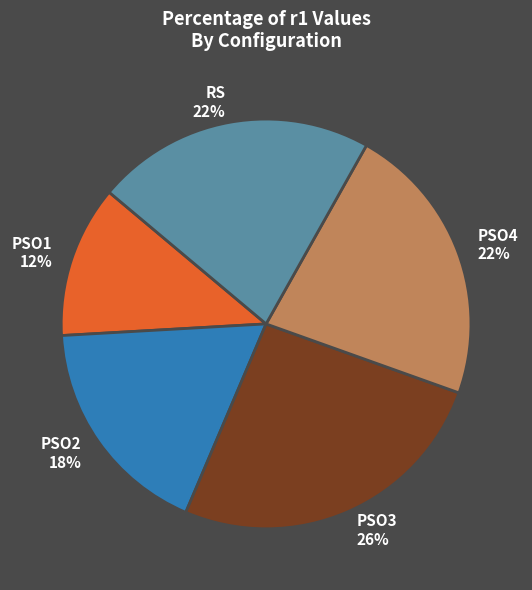

Does any single category account for the majority?

No